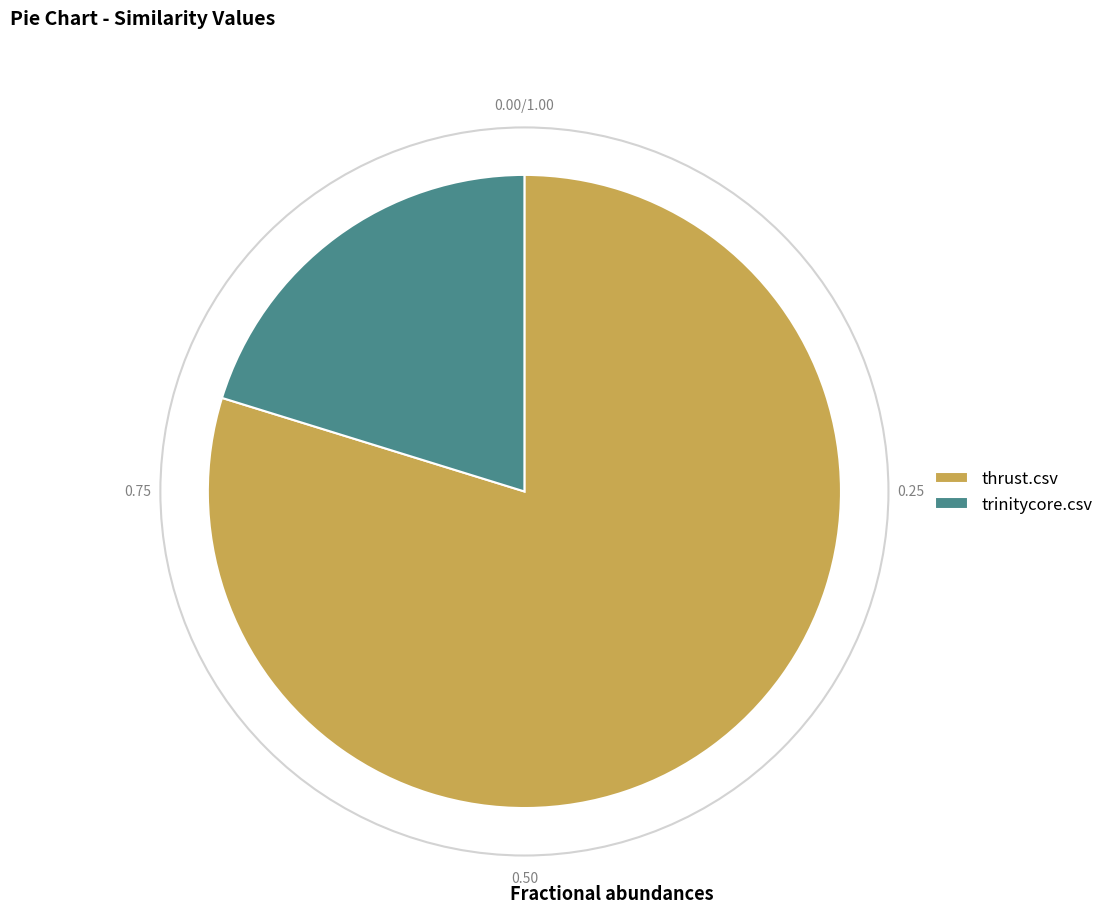

What is the majority slice?

thrust.csv